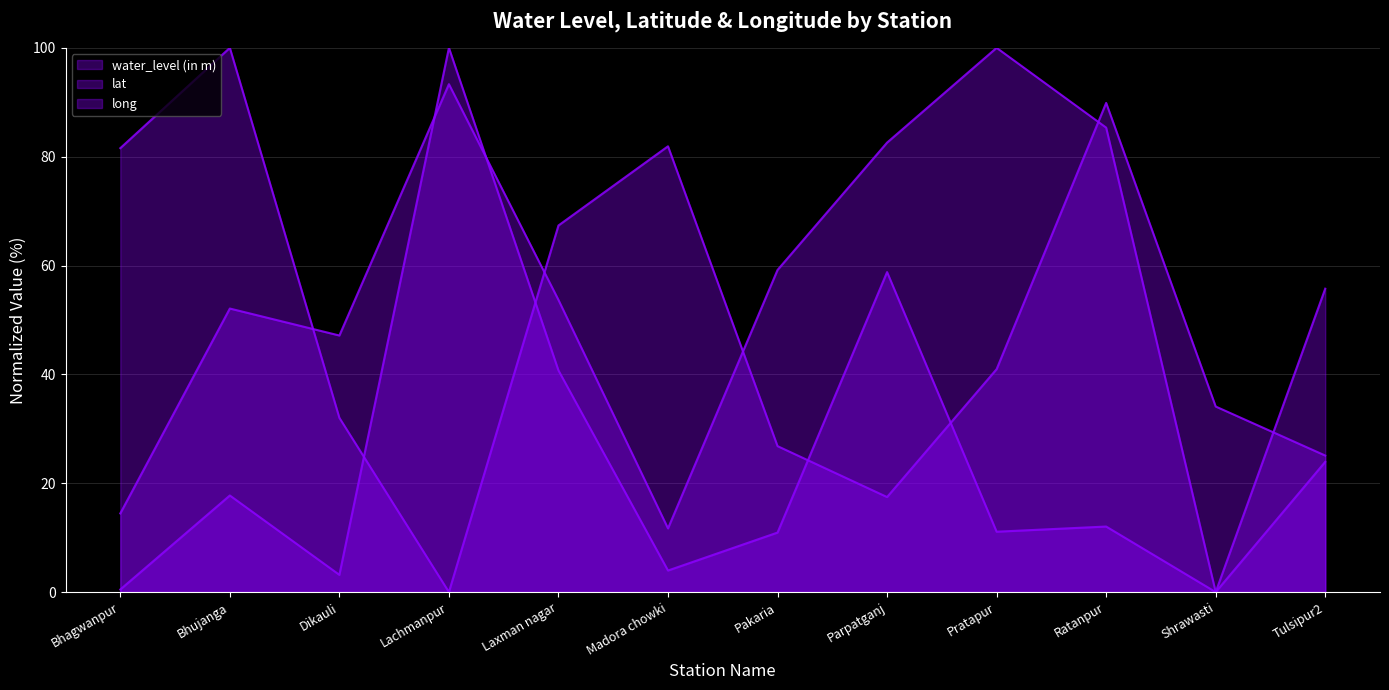

Which series has the largest total across all categories?

lat